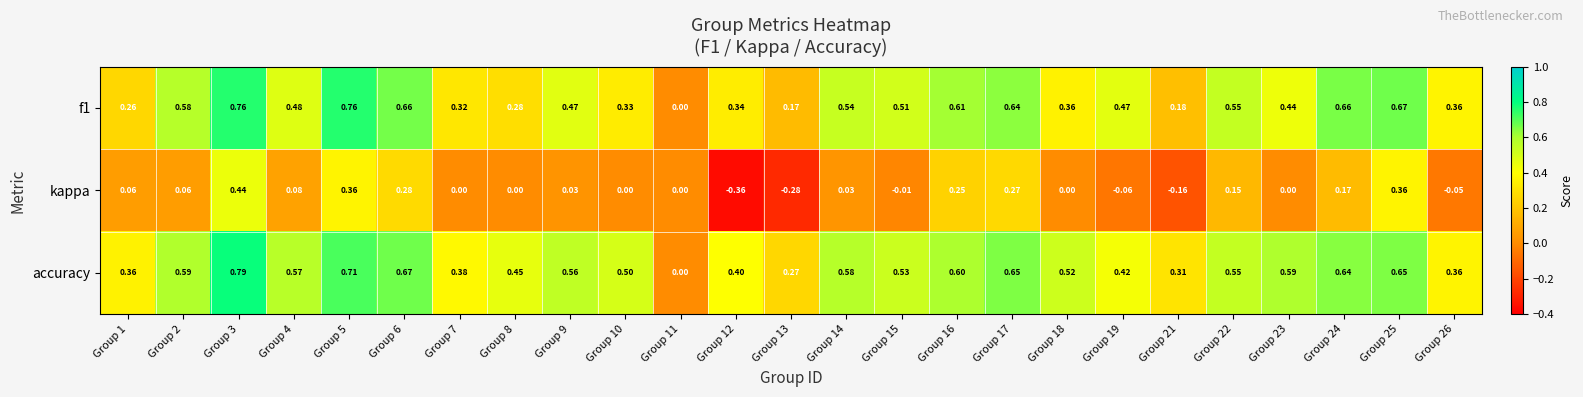

Which series has the largest total across all categories?

accuracy